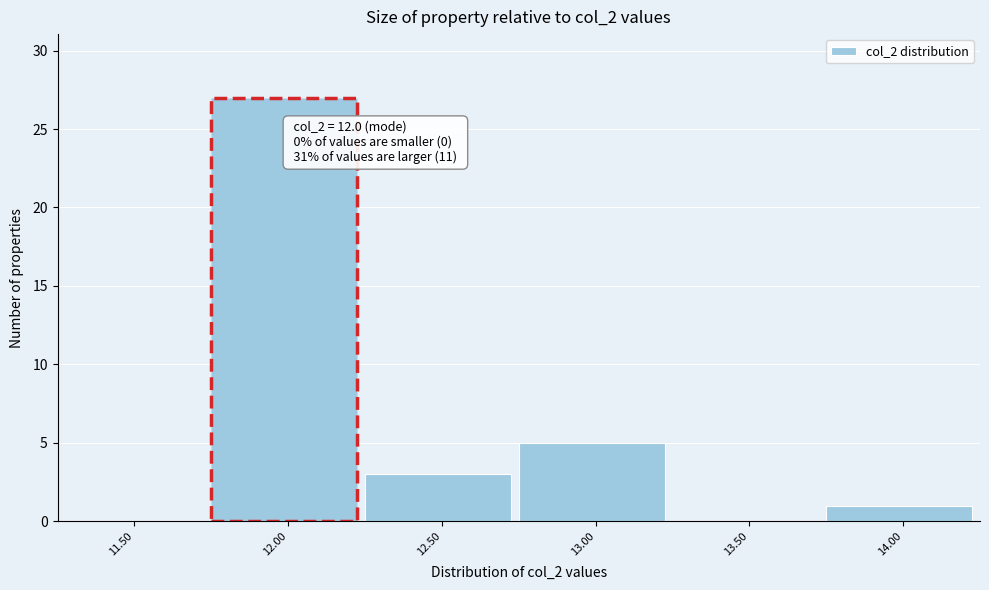

Reading right to left, list all the values displayed in this chart.

14.00=1	13.50=0	13.00=5	12.50=3	12.00=27	11.50=0